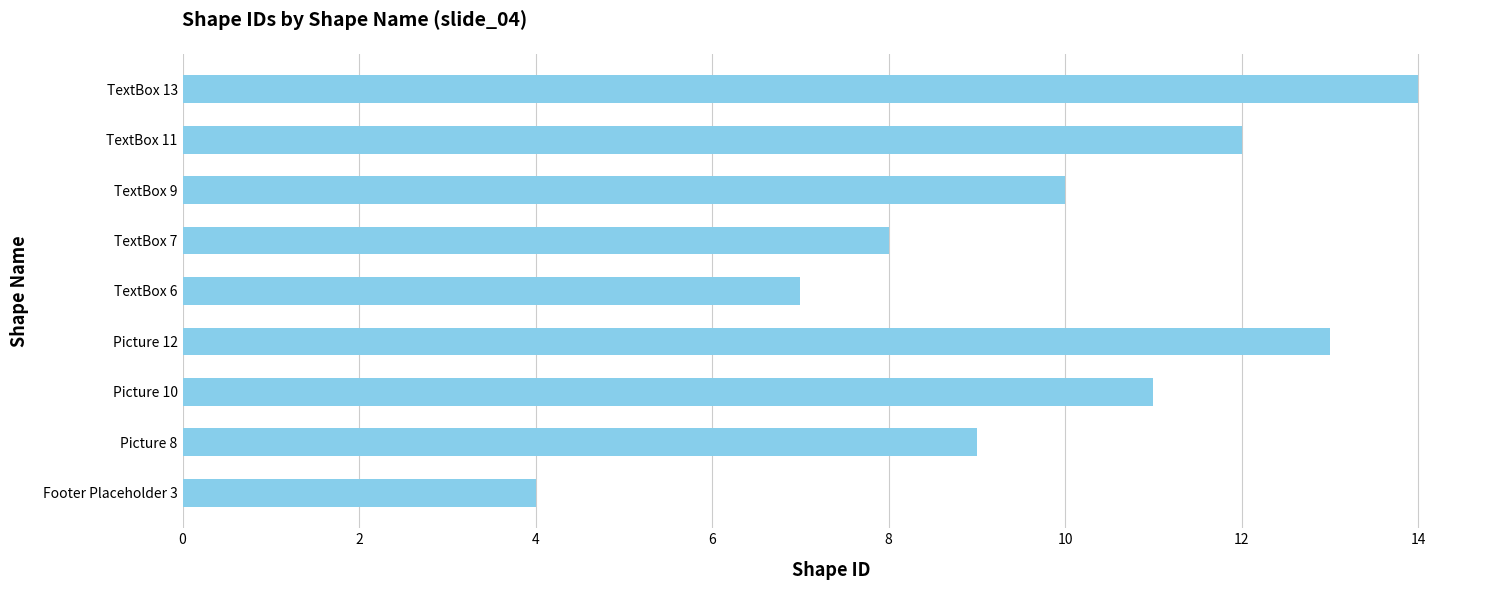

At which category does the chart reach its peak across all series?

TextBox 13